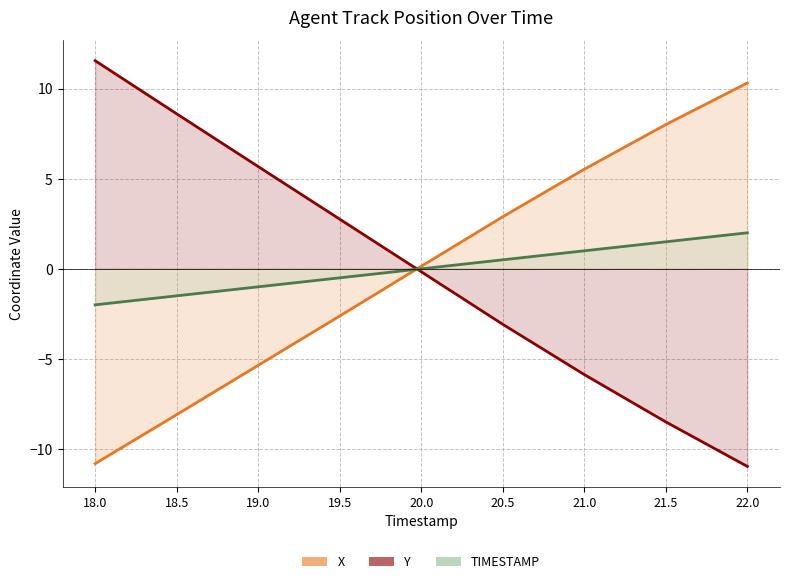

The value of TIMESTAMP at 18.0 is -1.1. True or false?

False